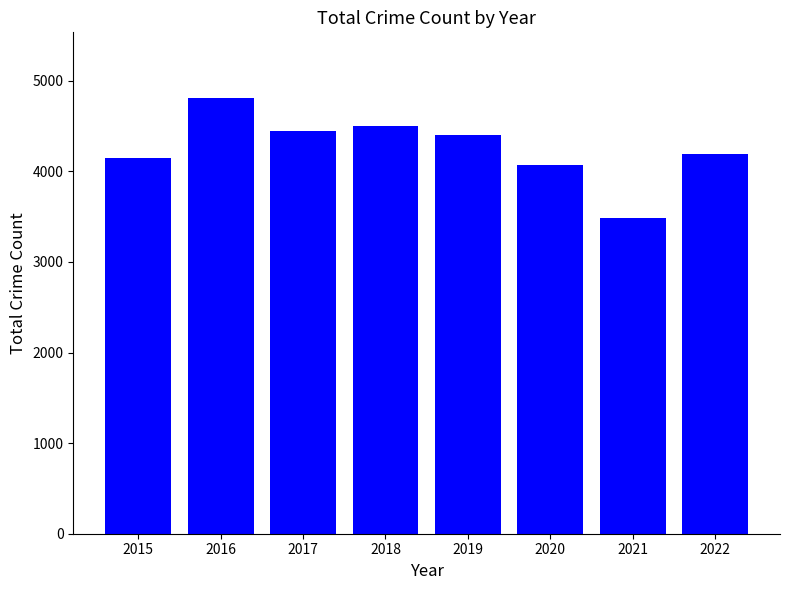

What is the average value?

4256